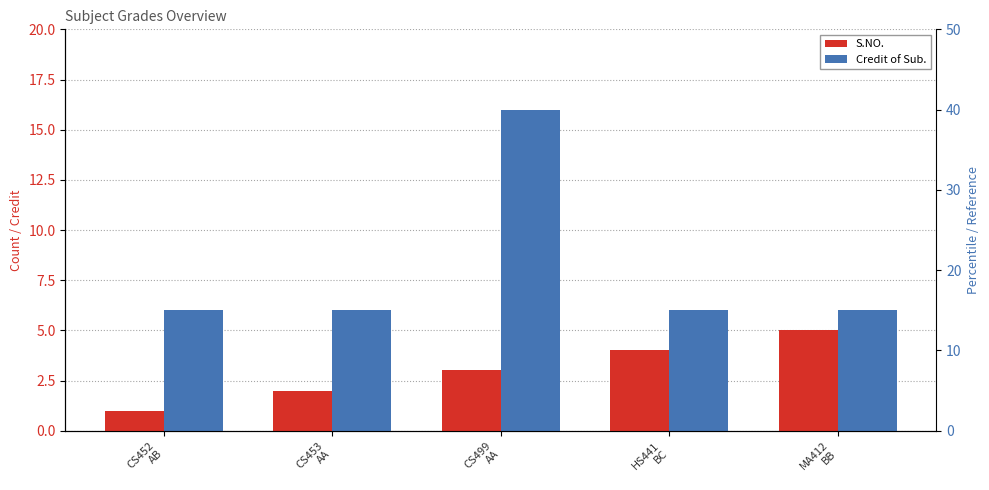

What is the highest value of the S.NO. series?

5